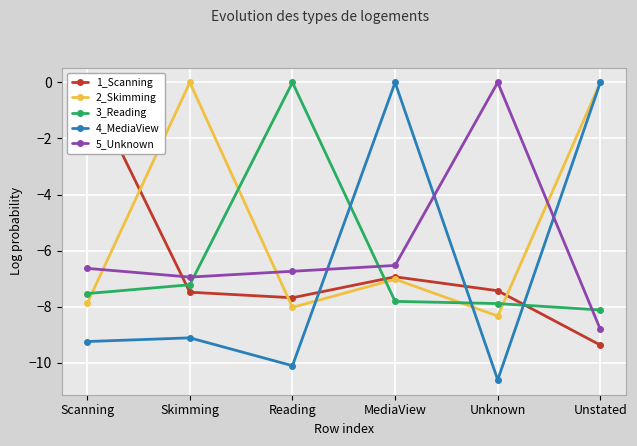

How many values in 4_MediaView are below zero?

5